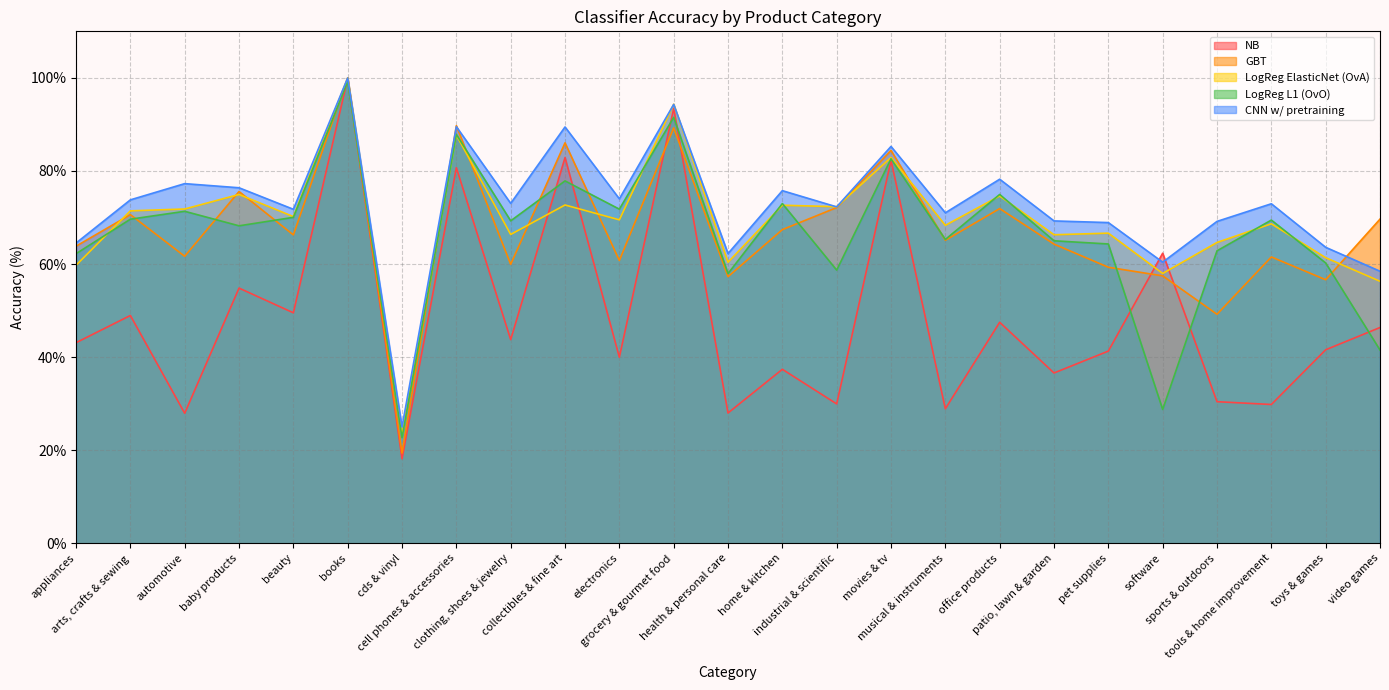

Which series changed the most between health & personal care and video games?

NB